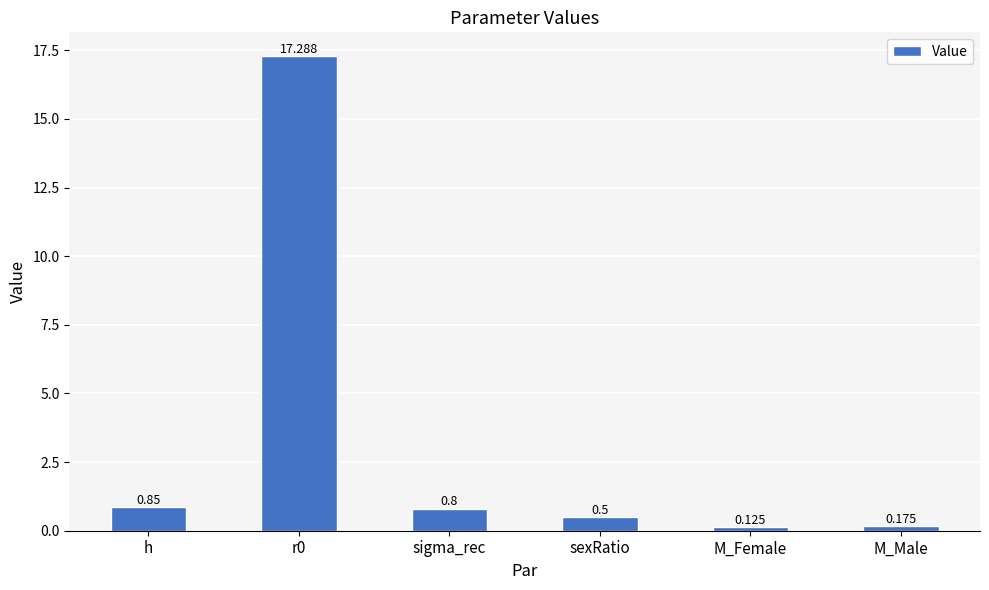

The chart shows a value of 17.3 at r0. True or false?

True